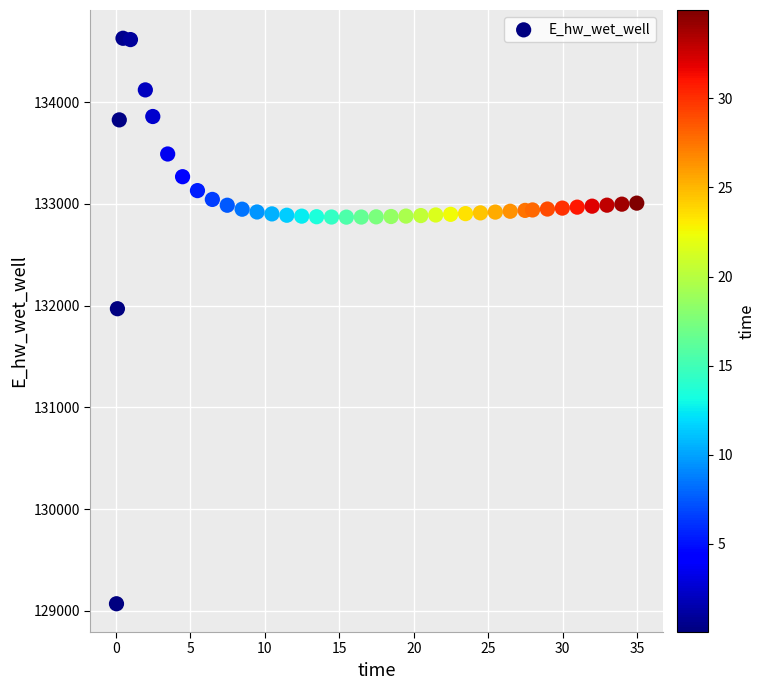

What is the range of Y values (max minus min)?

5557.6